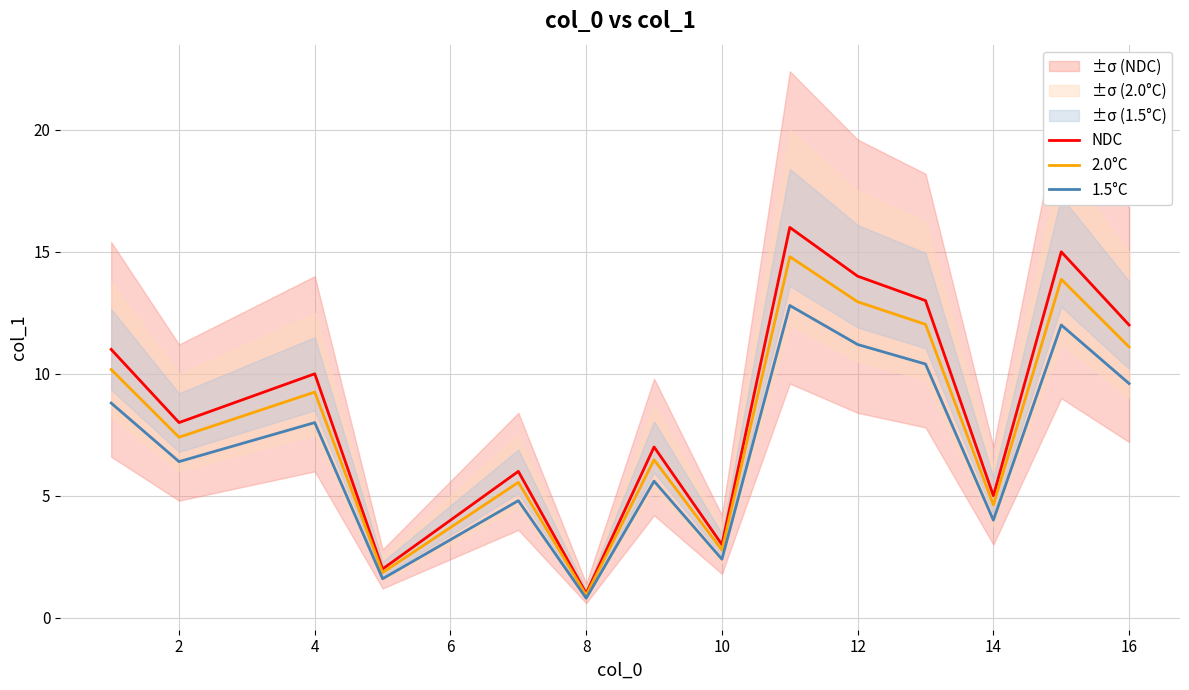

How many series are shown in this chart?

3